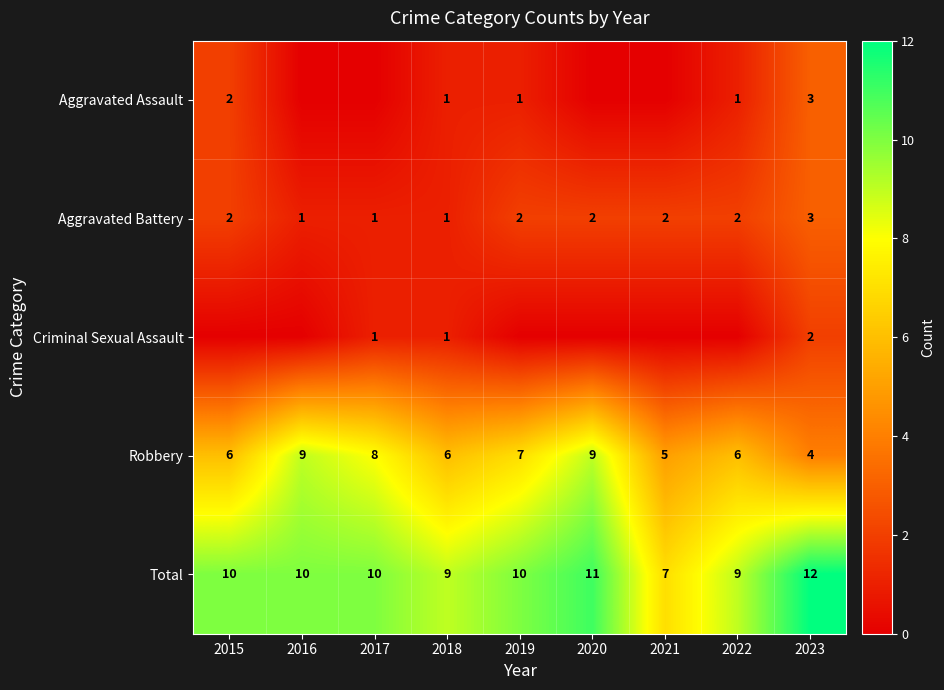

What is the sum of the Robbery values at 2023 and 2020?

13